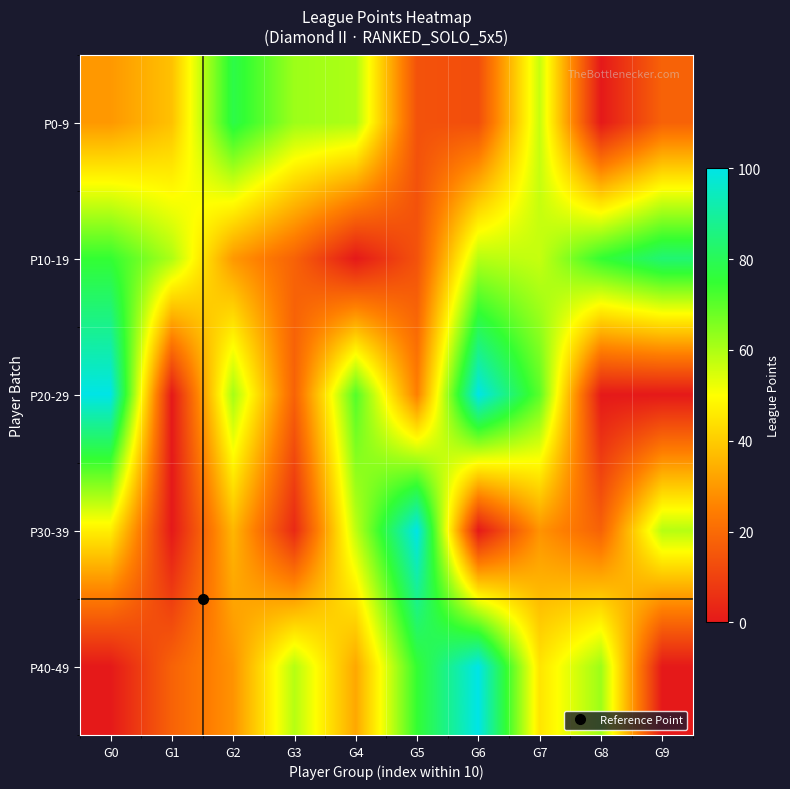

Between G5 and G9, which is larger?

G9